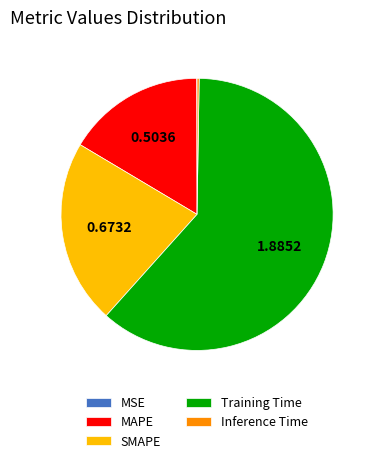

Is there a majority slice in this chart?

Yes